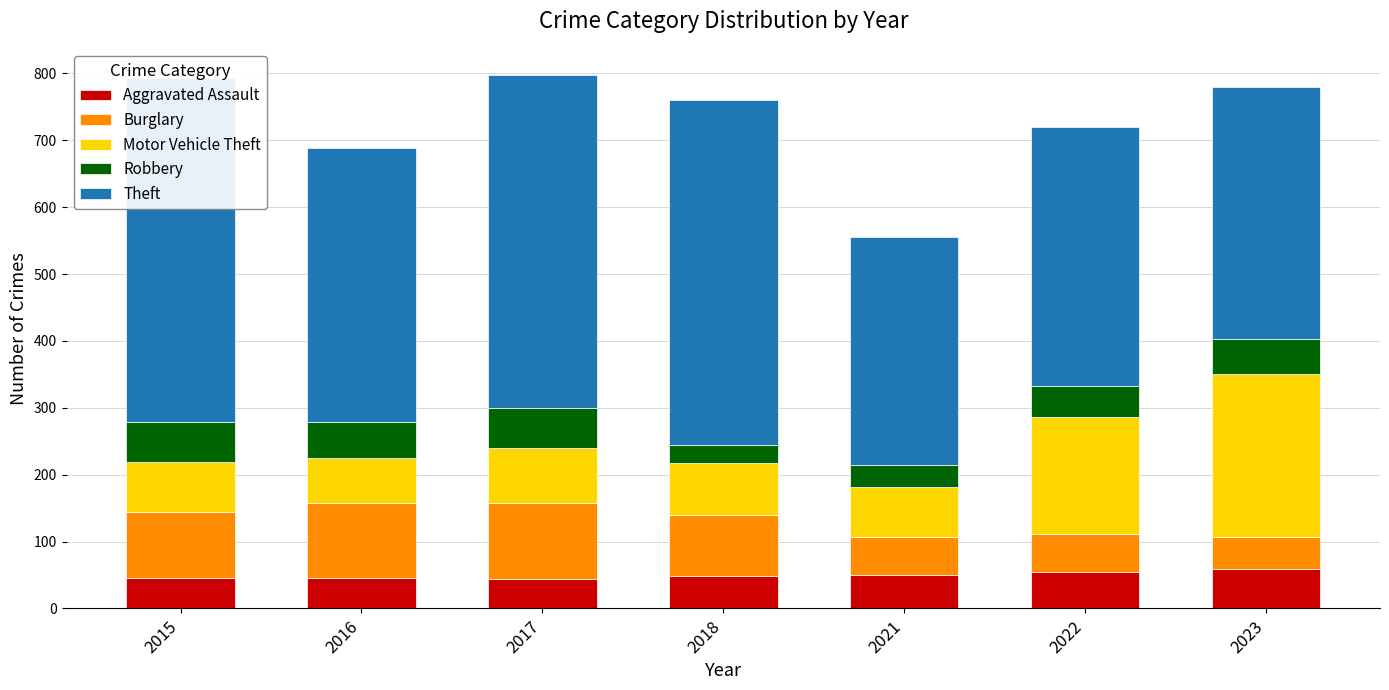

Reading left to right, extract all data points from this chart.

Aggravated Assault: 46	46	44	48	50	55	59
Burglary: 98	112	114	92	57	56	48
Motor Vehicle Theft: 75	67	82	78	75	175	243
Robbery: 59	54	60	27	32	46	53
Theft: 515	409	497	515	341	388	377